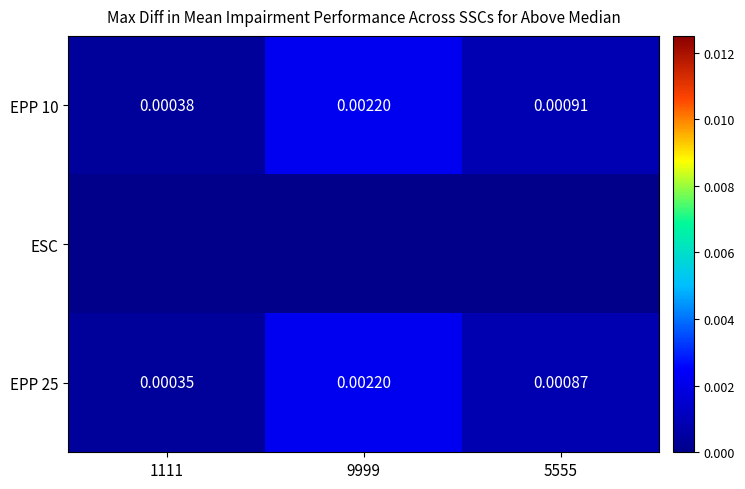

At which category does the chart reach its peak across all series?

9999